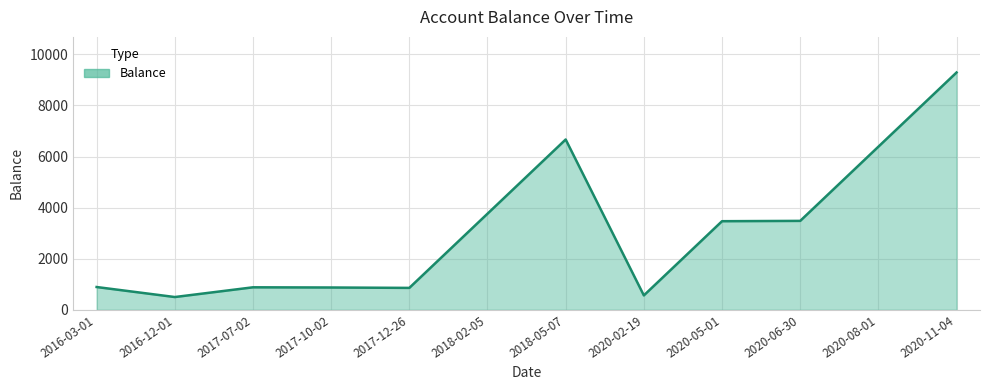

The value at 2020-11-04 is 12164.8. True or false?

False